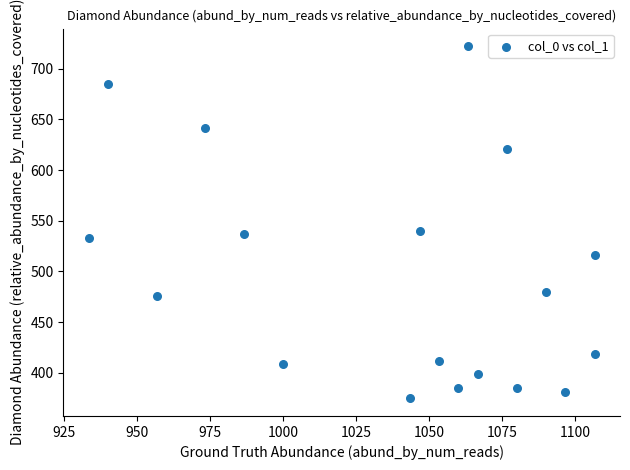

How many data points are displayed?

18